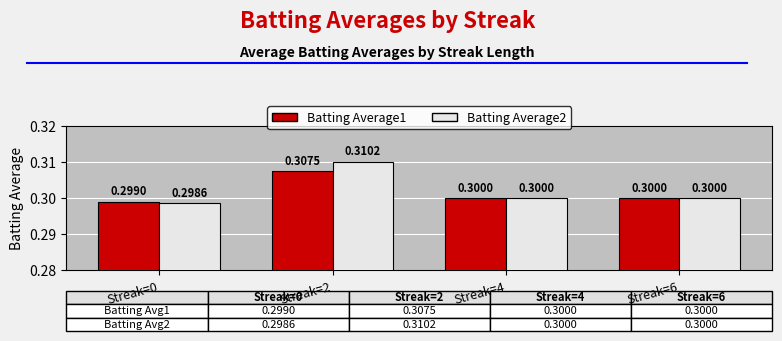

The Batting Average1 series shows 0.3 at Streak=0. True or false?

True